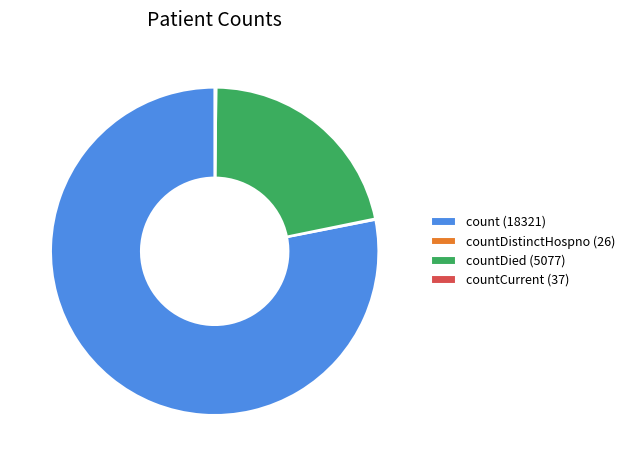

The count (18321) slice represents 90% of the pie. True or false?

False